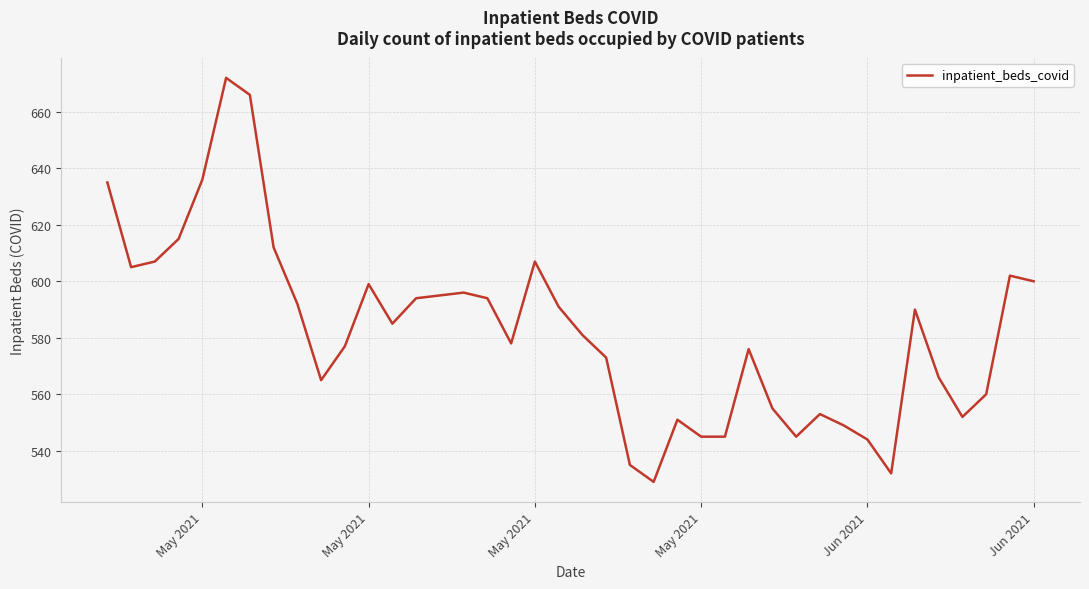

How many distinct data groups are displayed?

1